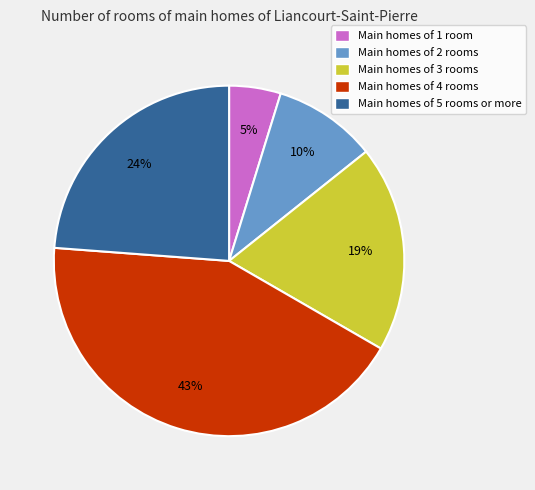

Combined, do Main homes of 1 room and Main homes of 4 rooms account for over 50%?

No